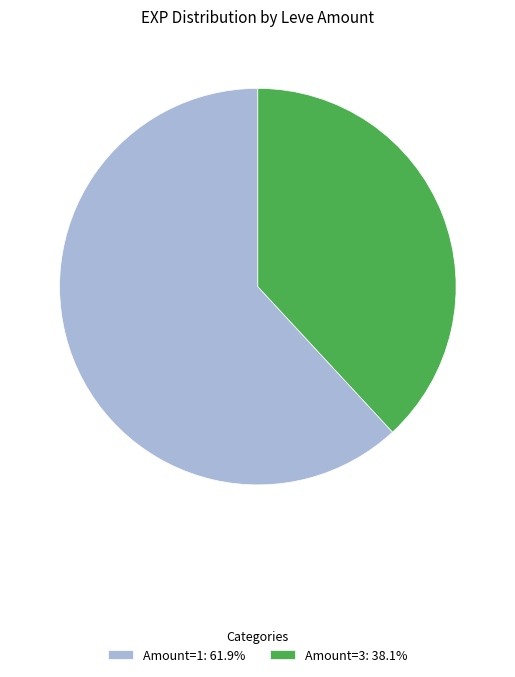

Is the sum of Amount=3: 38.1% and Amount=1: 61.9% greater than half?

Yes